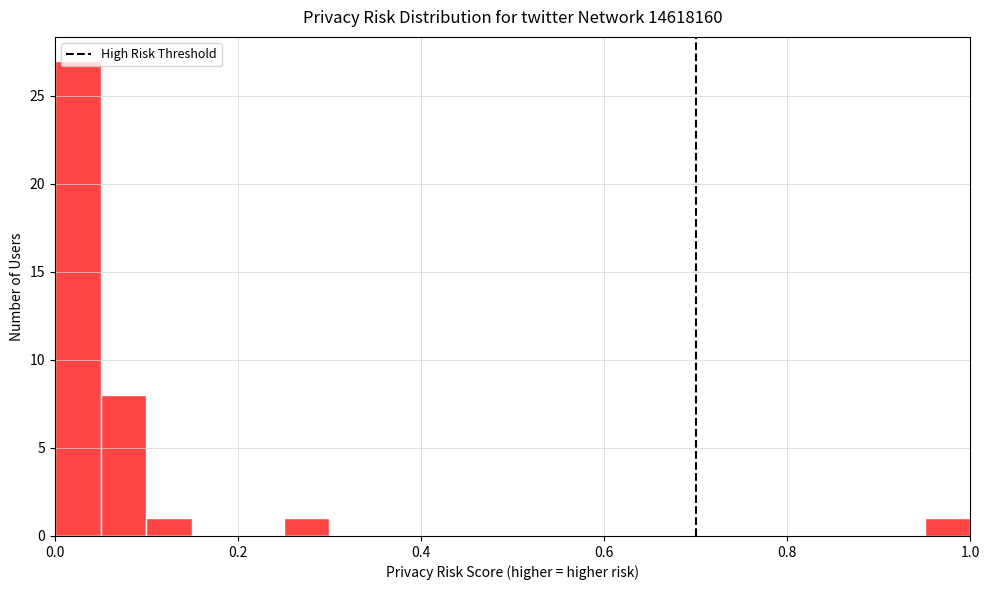

Read against the x-axis, roughly where is the centre of the tallest bar?

0.02